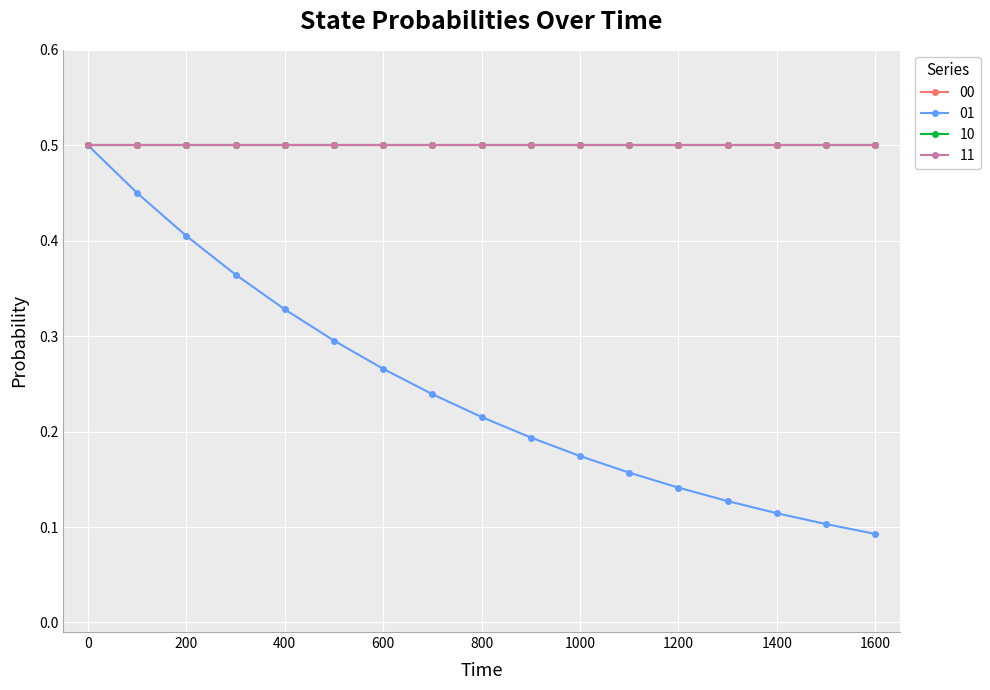

Is this an area chart (filled region under the line)?

No